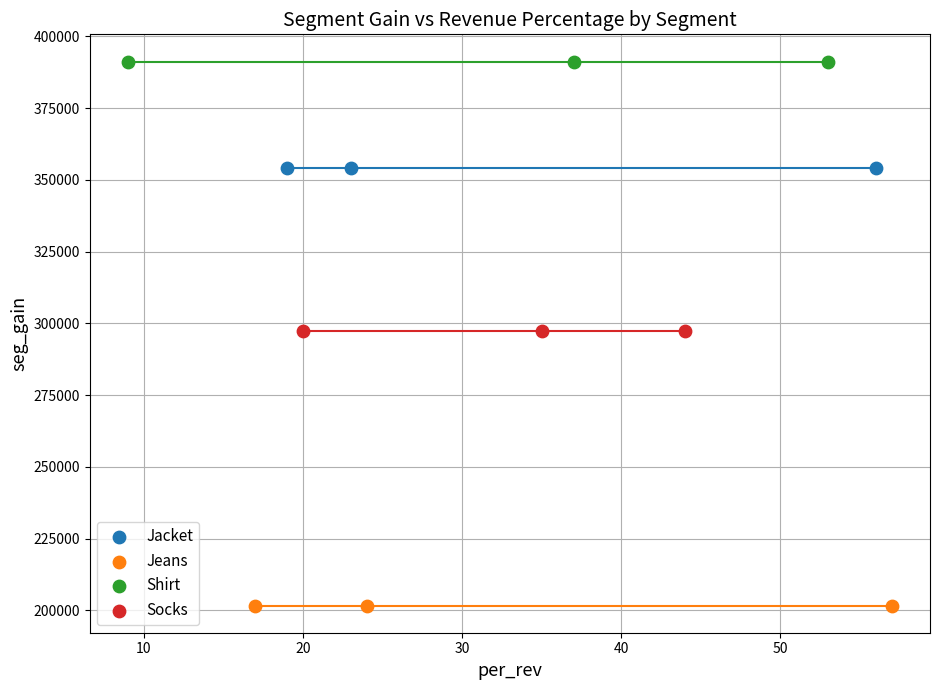

Which series contains the lowest Y value?

Jeans